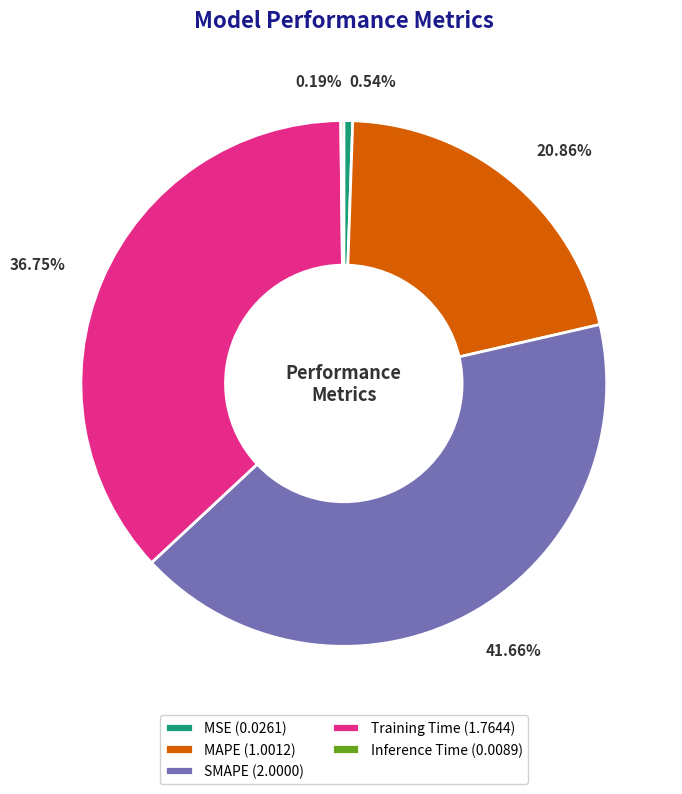

Which has a higher value, MAPE (1.0012) or SMAPE (2.0000)?

SMAPE (2.0000)